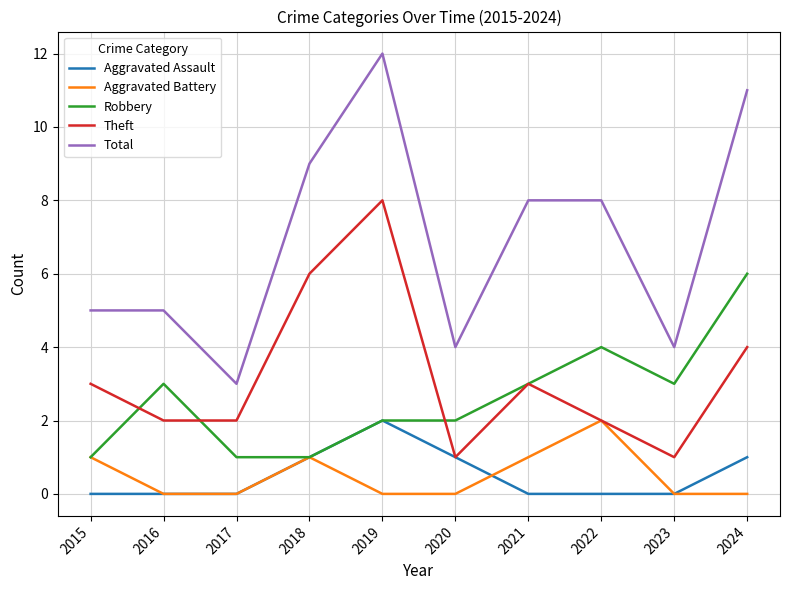

What is the maximum value shown in the chart?

12